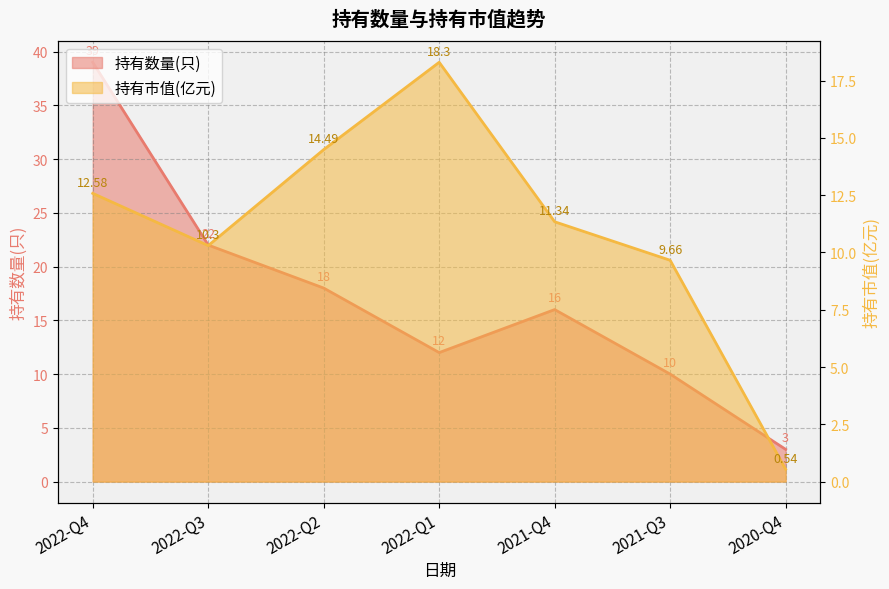

Rank the series at 2021-Q3 from highest to lowest value.

持有数量(只), 持有市值(亿元)